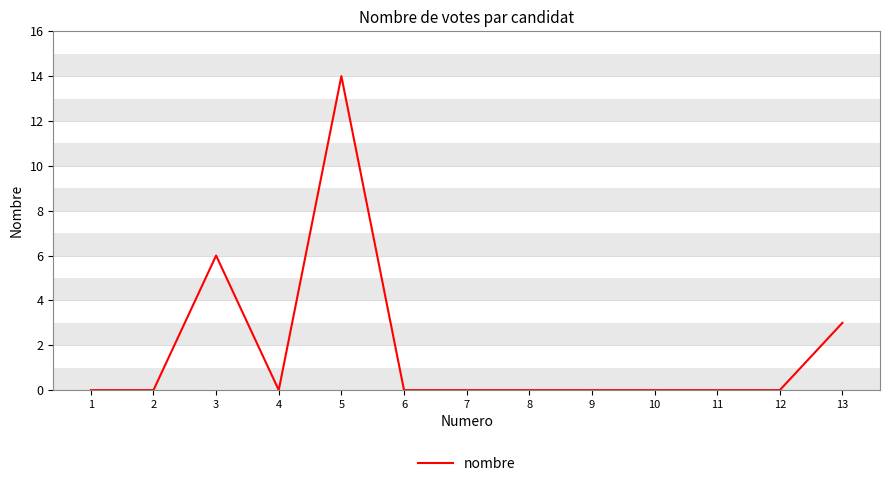

What is the maximum value shown in the chart?

14